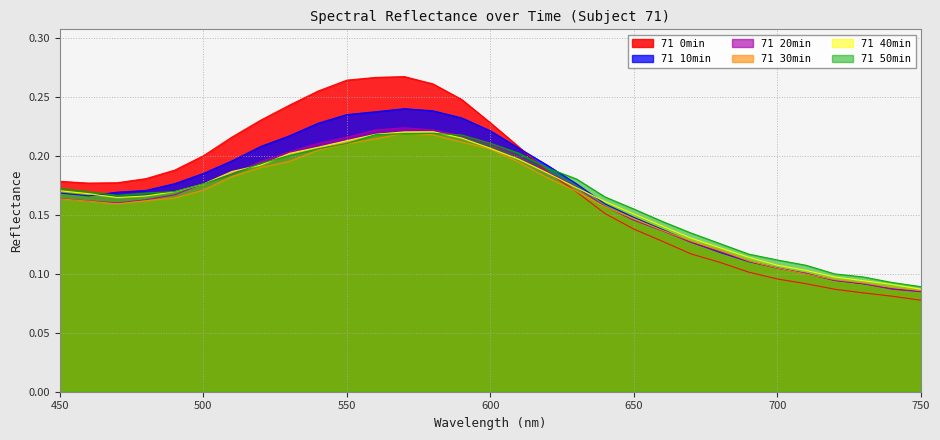

Which series has the largest total across all categories?

71 0min